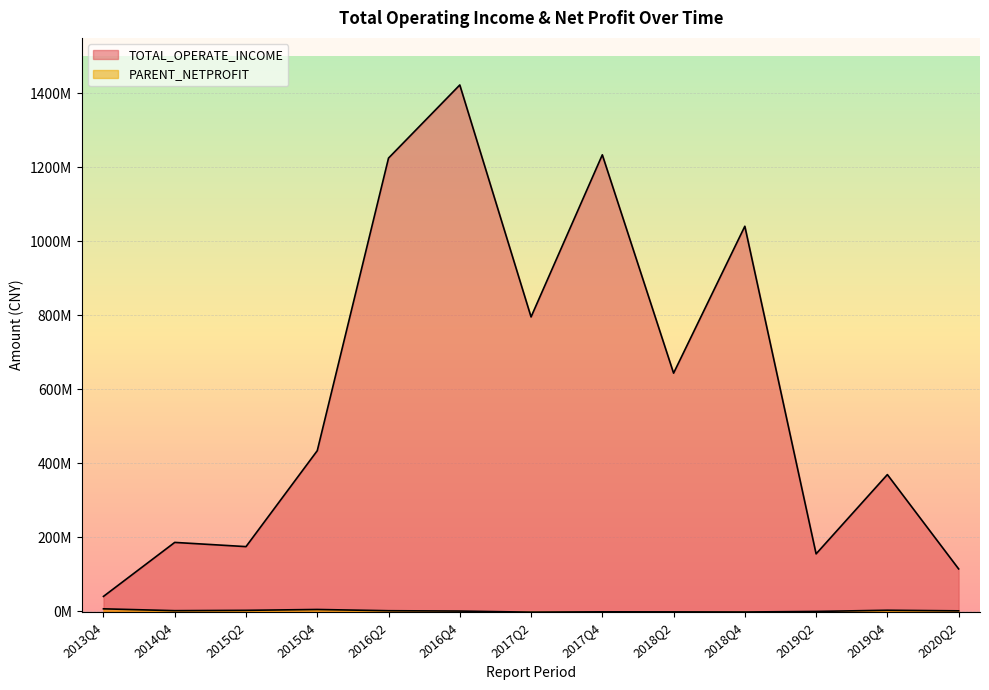

How many values in PARENT_NETPROFIT are below zero?

5